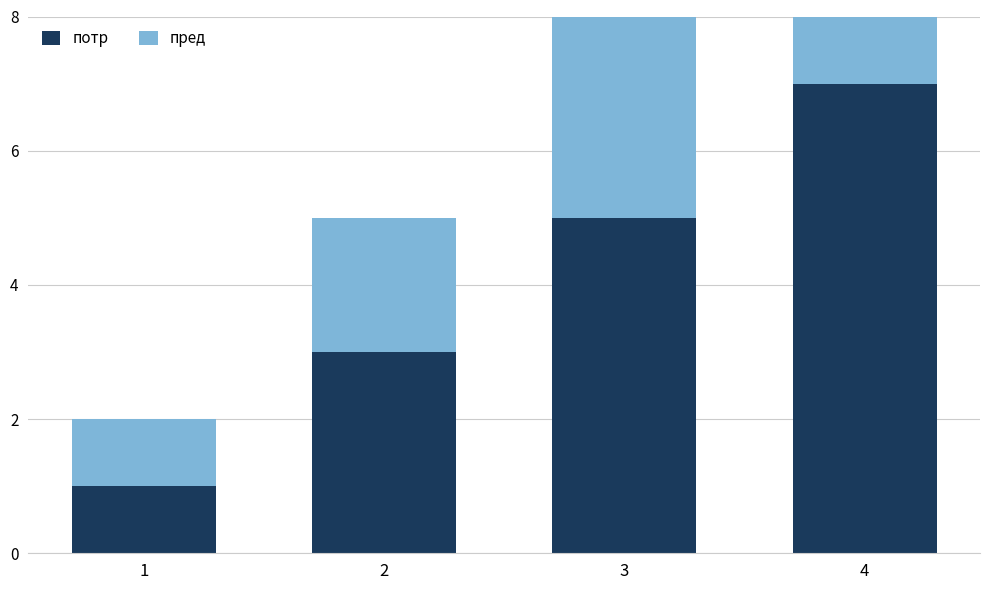

True or false: потр has a value of 5 at 3.

True